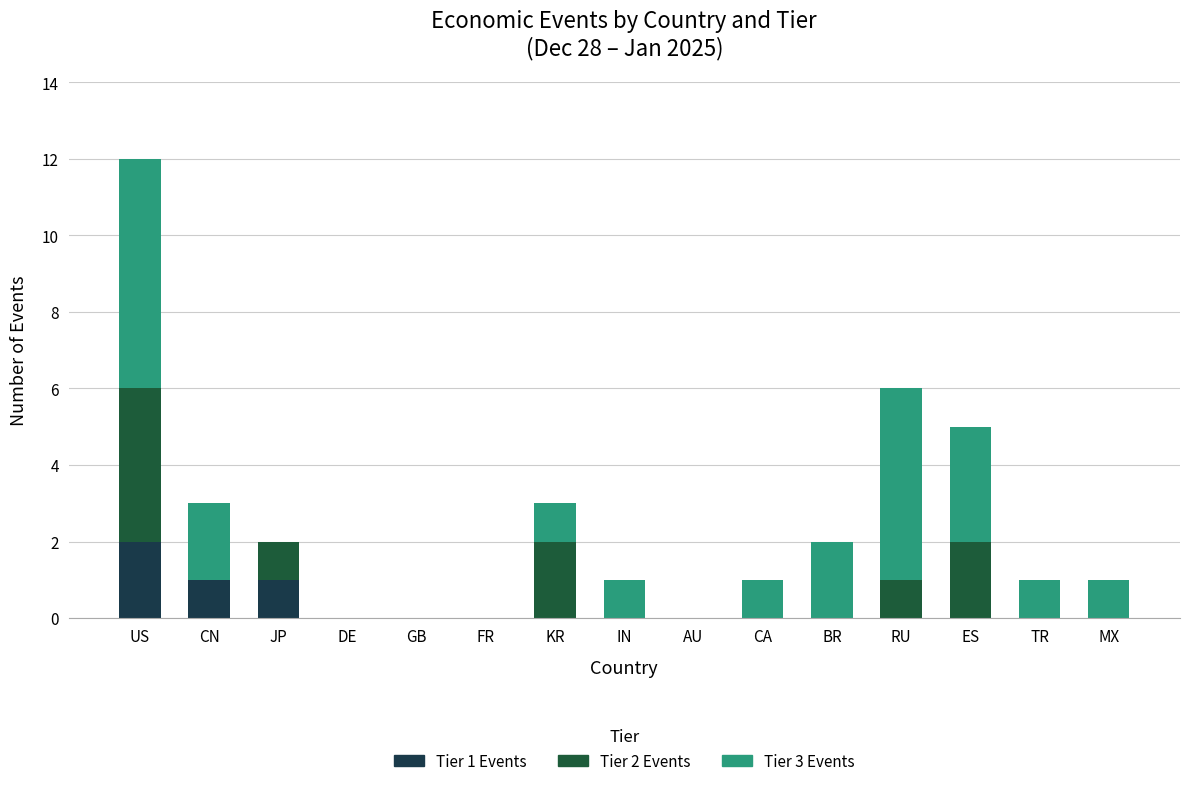

Does the chart contain stacked bars?

Yes